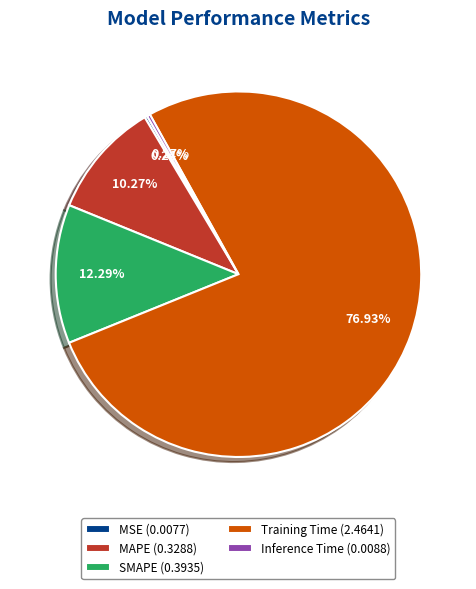

Is the sum of SMAPE (0.3935) and Training Time (2.4641) greater than half?

Yes